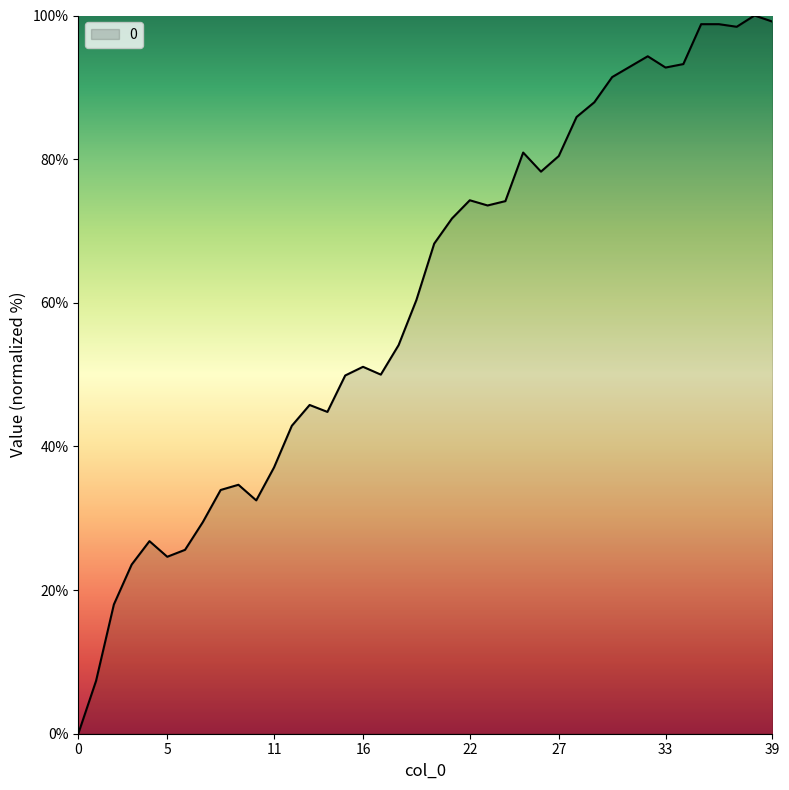

How many lines are shown in the chart?

1